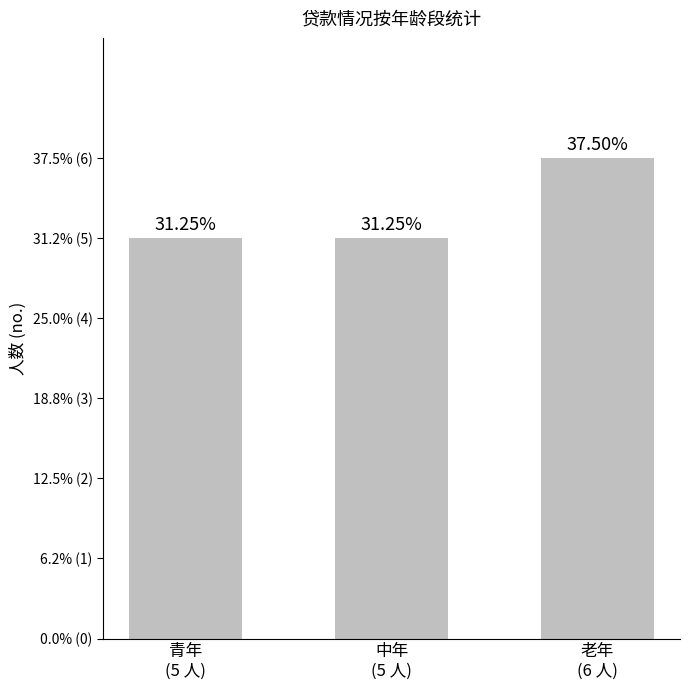

Does the chart contain any negative values?

No